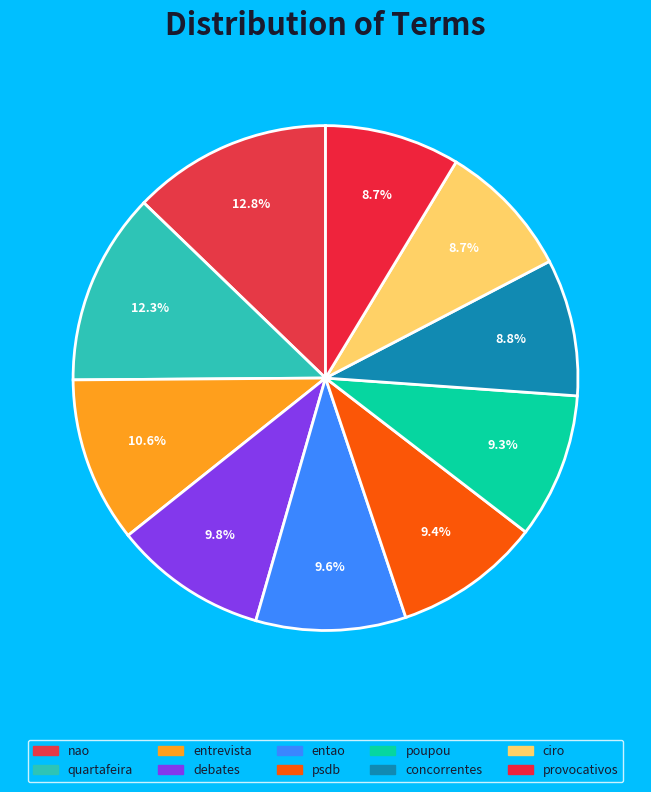

How many segments does this pie chart have?

10